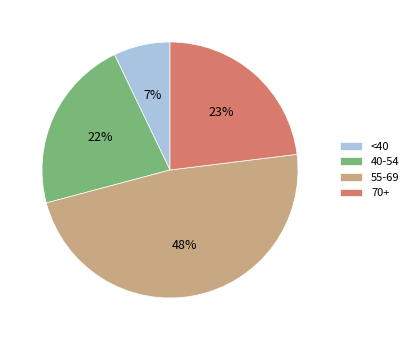

Is 70+ the majority of the pie?

No